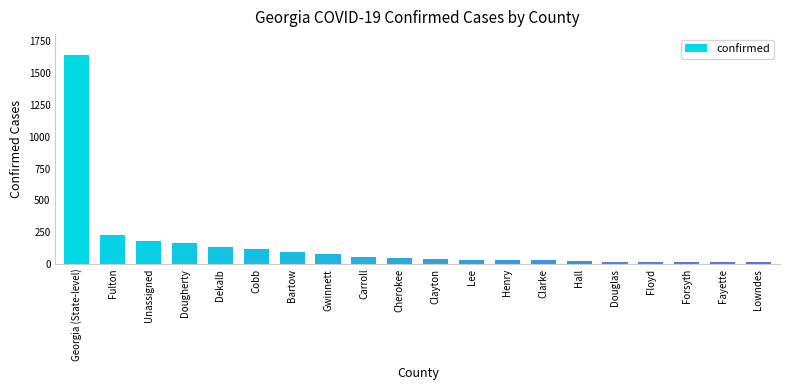

What is the sum of all values?

2964